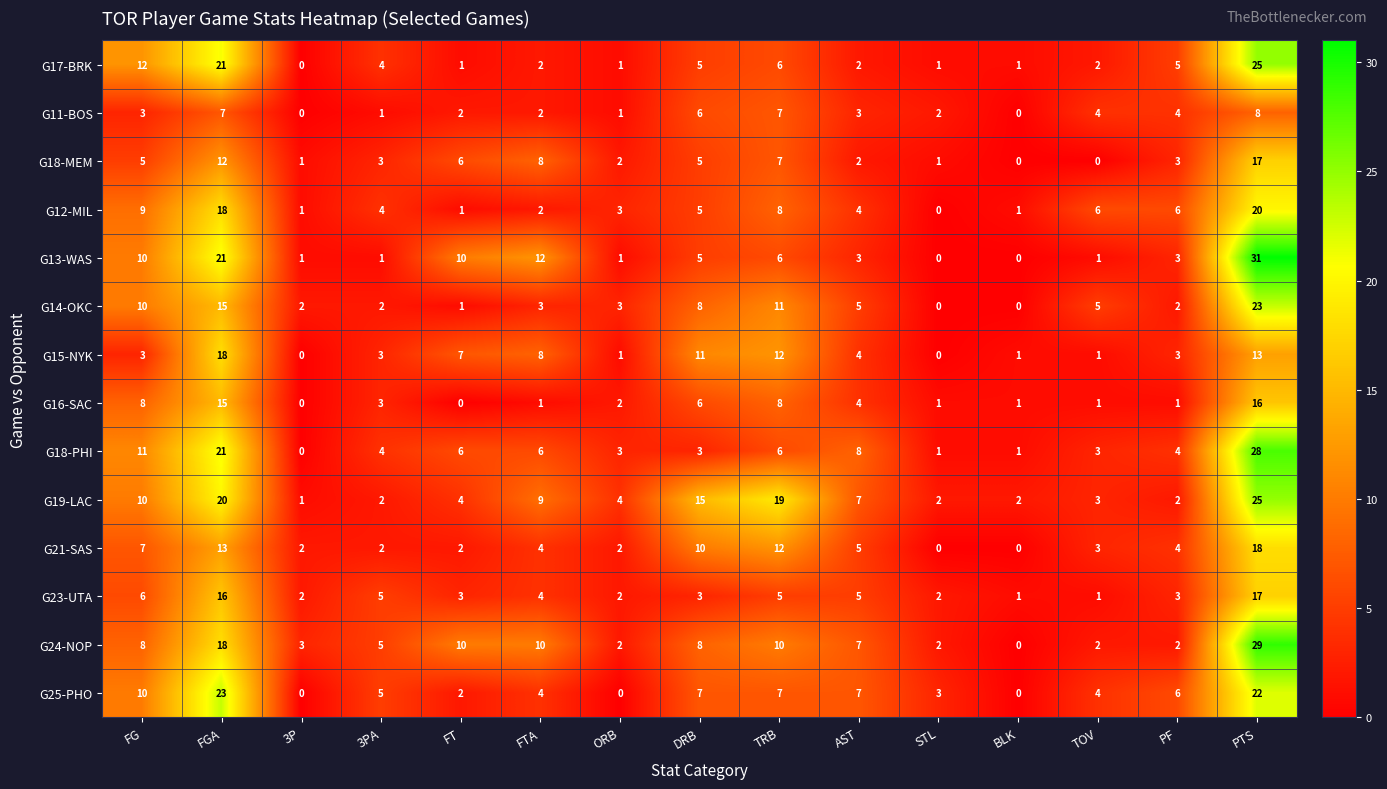

Which series has the widest spread of values?

G13-WAS